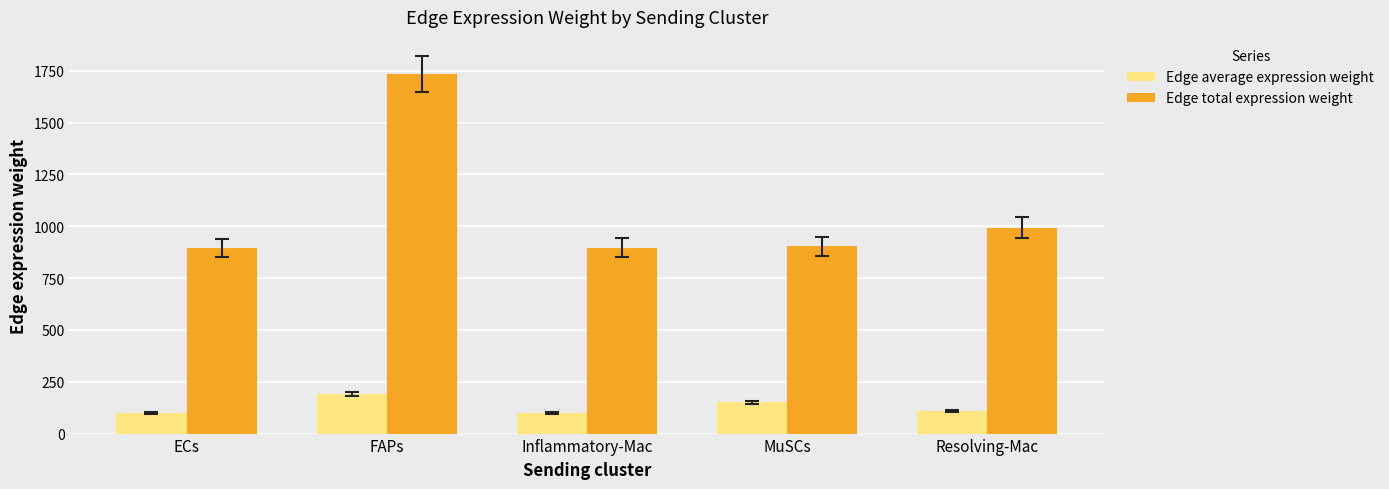

What are all the series names shown in the legend?

Edge average expression weight, Edge total expression weight